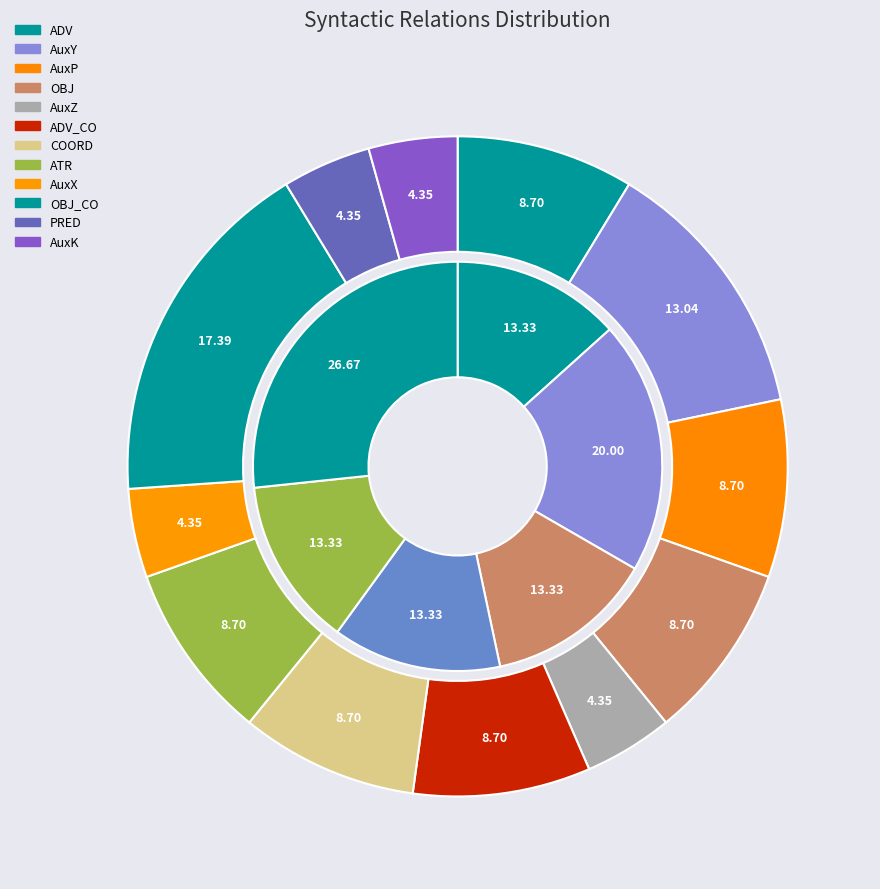

Does any single category account for the majority?

No